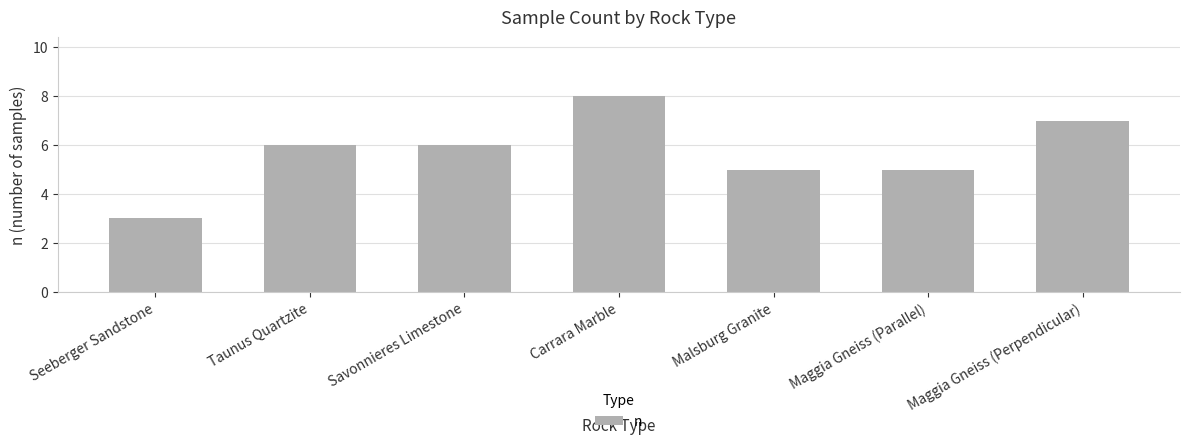

Is it true that the value at Maggia Gneiss (Parallel) is 5?

True